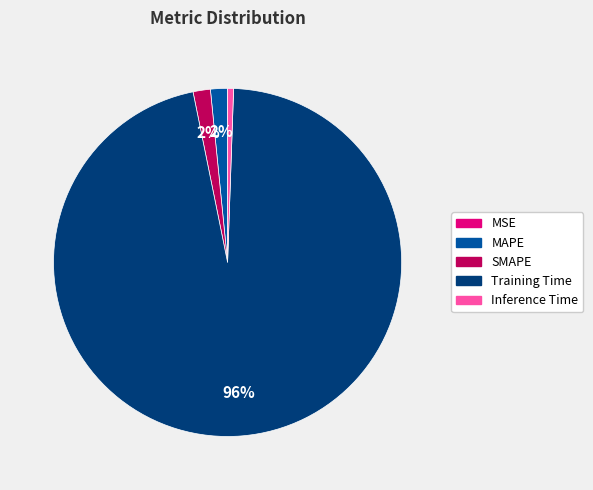

Which has a higher value, SMAPE or Inference Time?

SMAPE